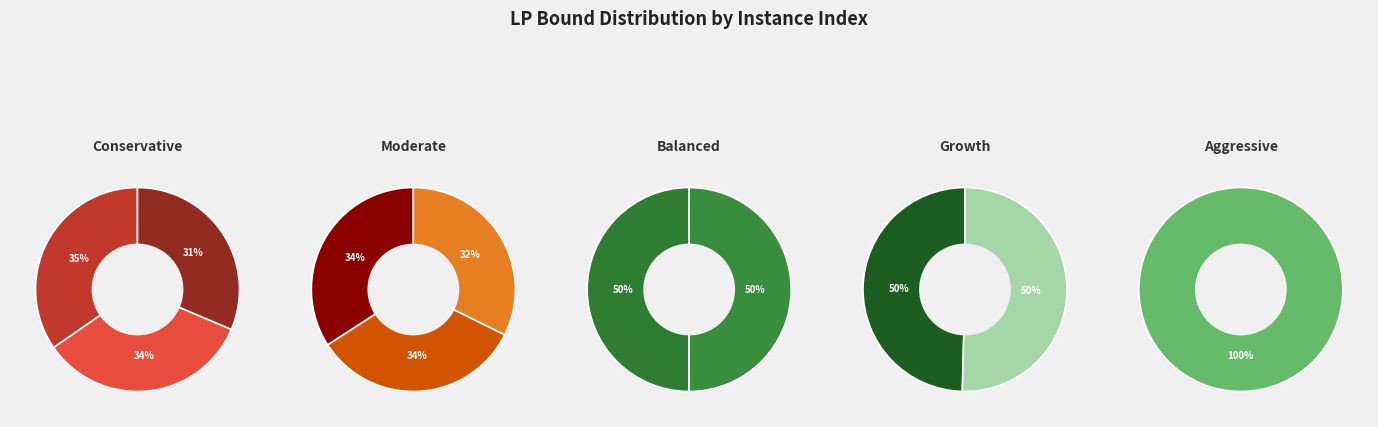

Count the number of slices in the pie.

11